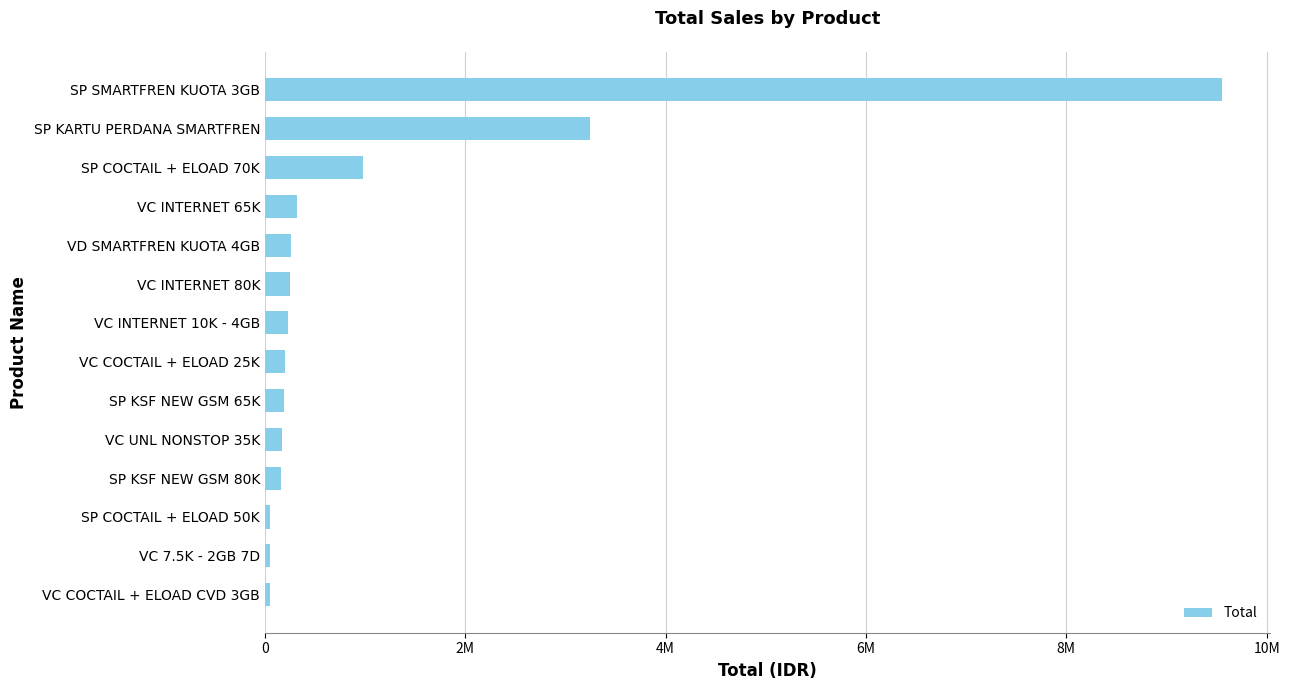

At which label is the value closest to 4801000?

SP KARTU PERDANA SMARTFREN